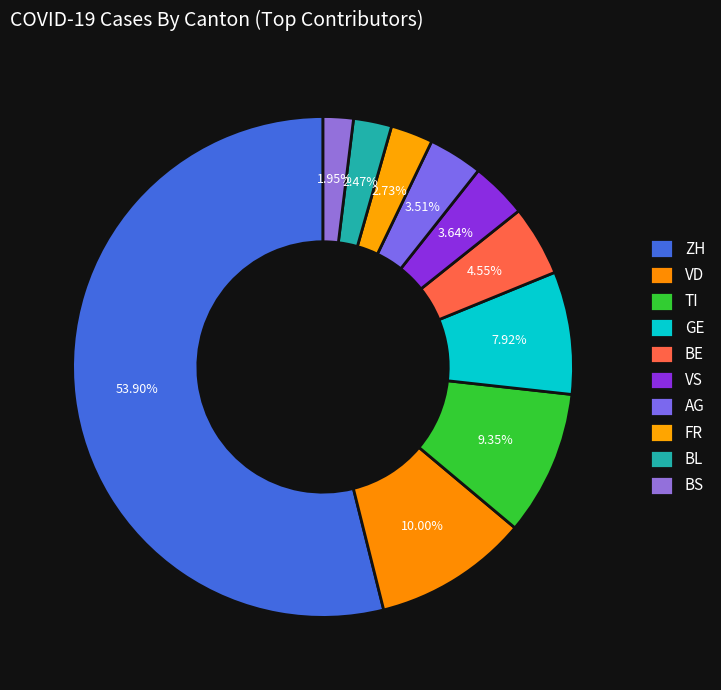

Approximately how many times larger is the value at FR compared to VS?

0.8